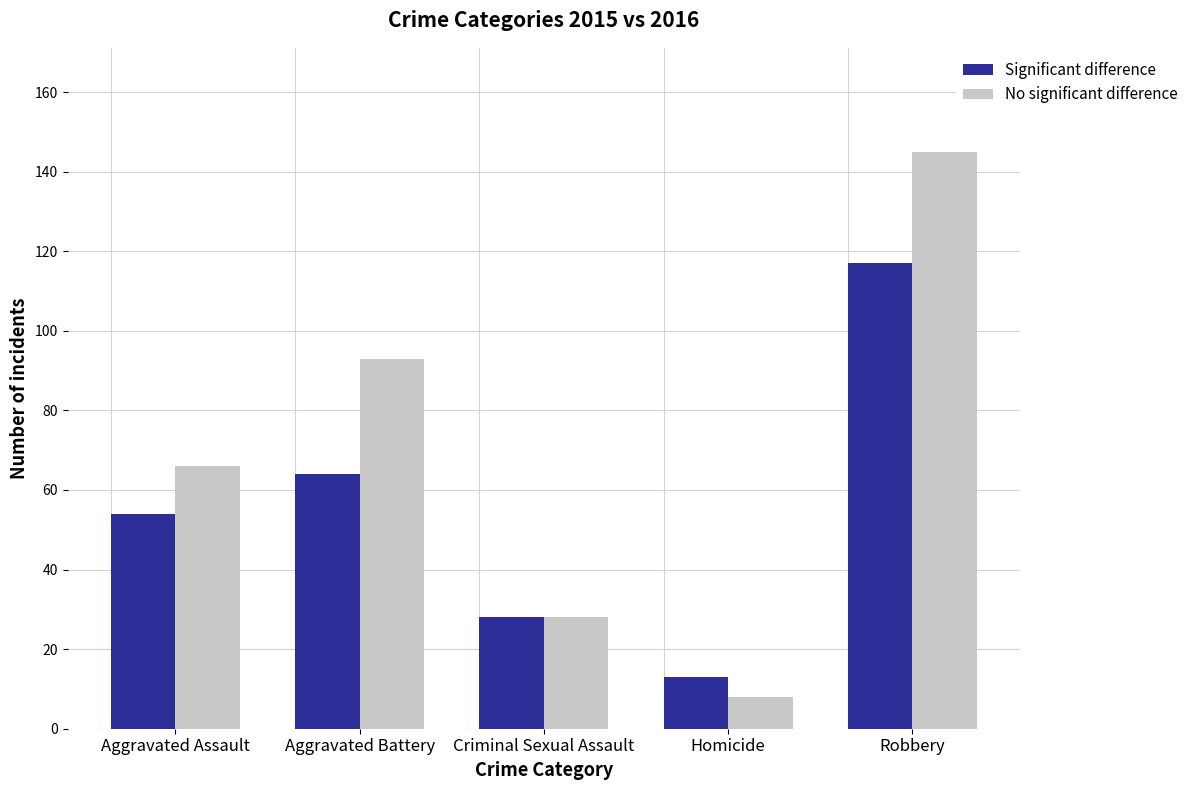

Where is No significant difference nearest to the value 76?

Aggravated Assault